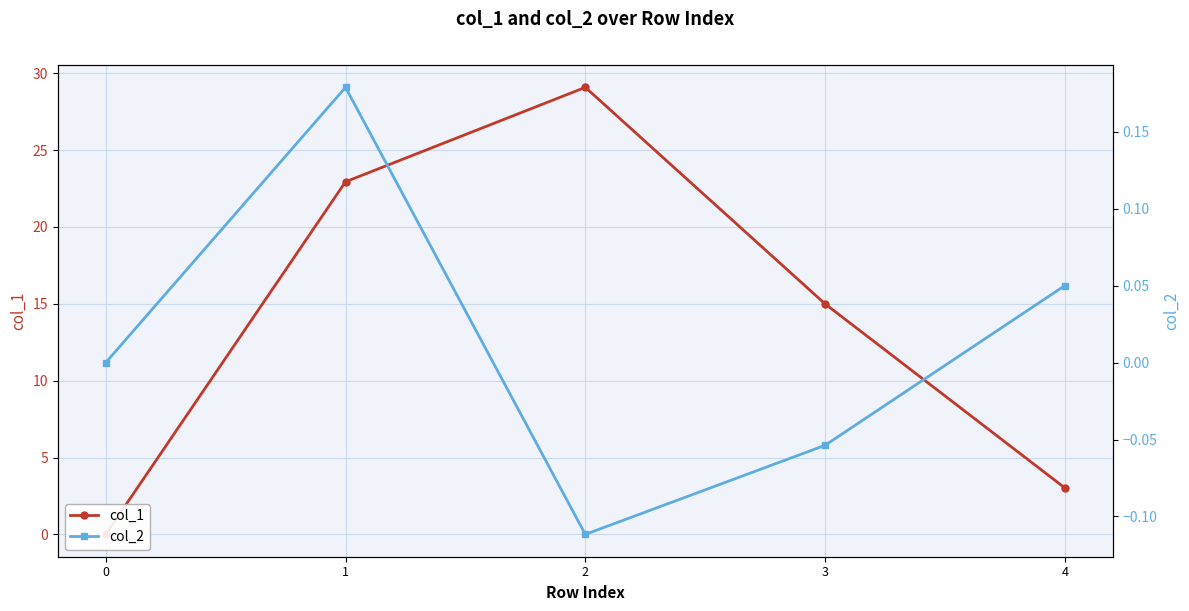

Which series has the largest total across all categories?

col_1